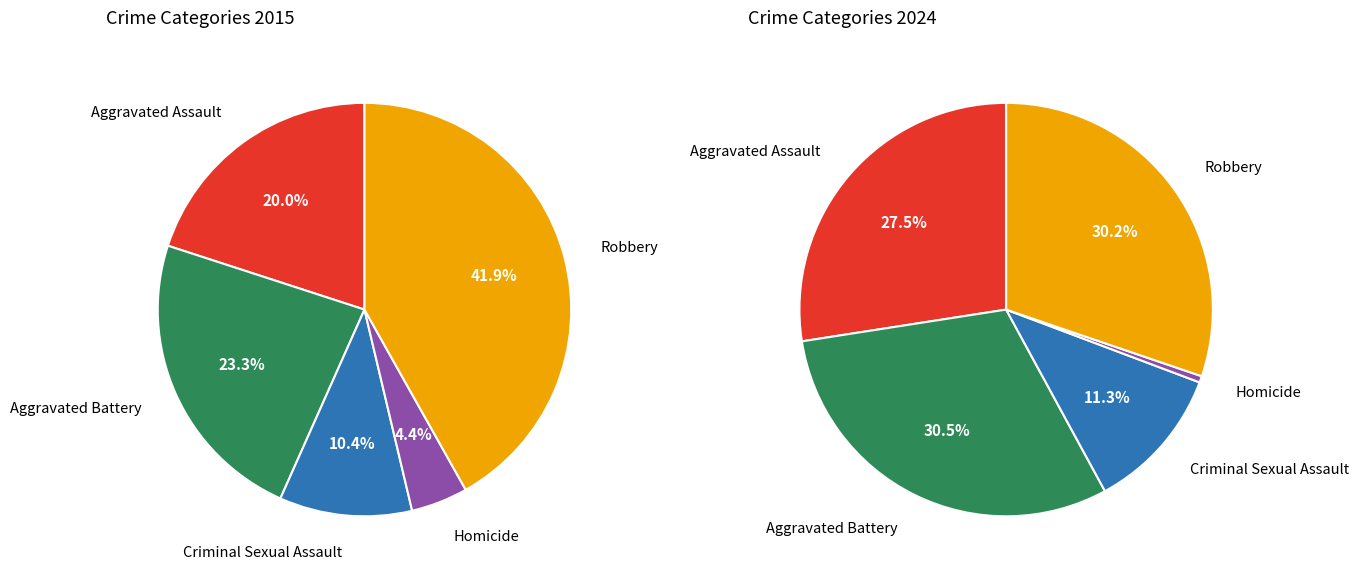

To the nearest percent, what is the difference between the largest and smallest slice percentages?

30%